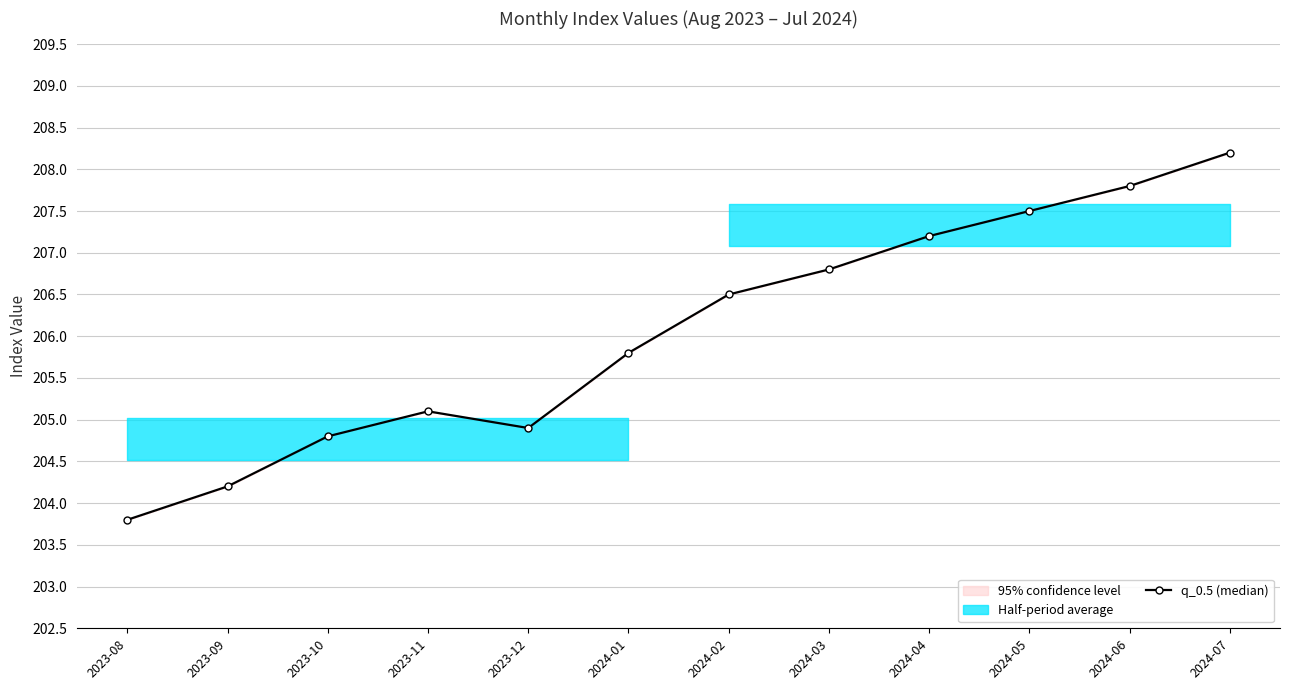

Reading right to left, list all the values displayed in this chart.

208.2	207.8	207.5	207.2	206.8	206.5	205.8	204.9	205.1	204.8	204.2	203.8